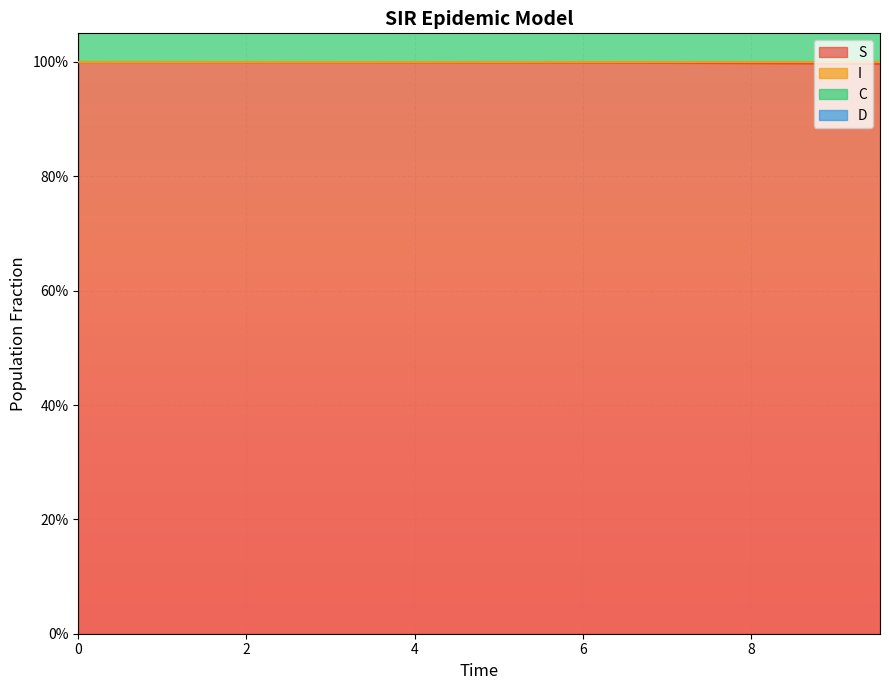

True or false: C and S cross at least once.

False